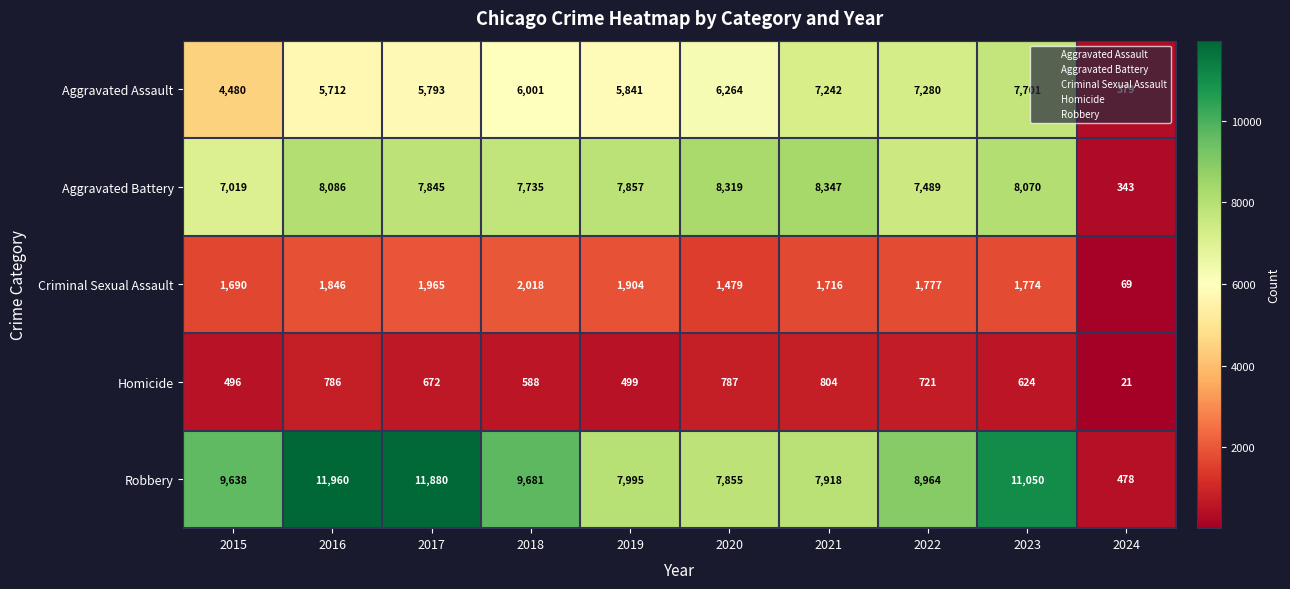

What is the difference between the highest and lowest values at 2019?

7496